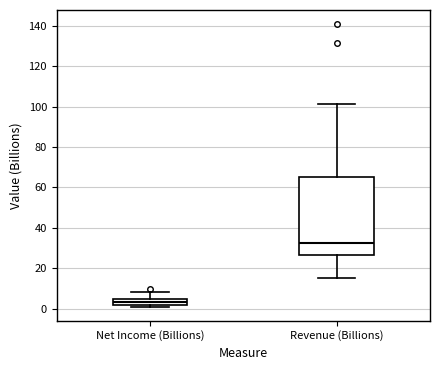

Which box has the lowest median line?

Net Income (Billions)